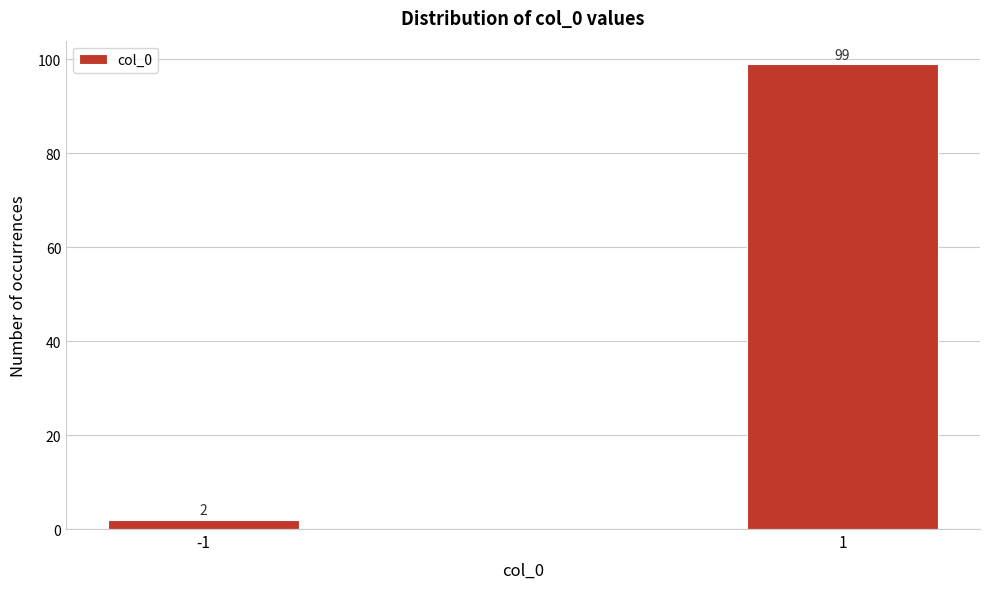

Reading left to right, extract all data points from this chart.

2	99